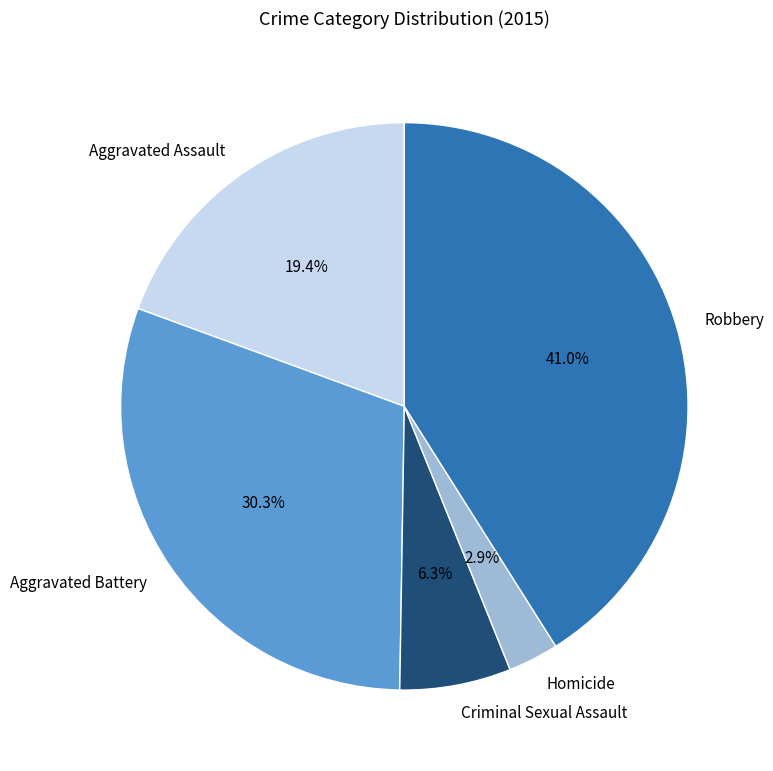

The Robbery slice represents 32% of the pie. True or false?

False